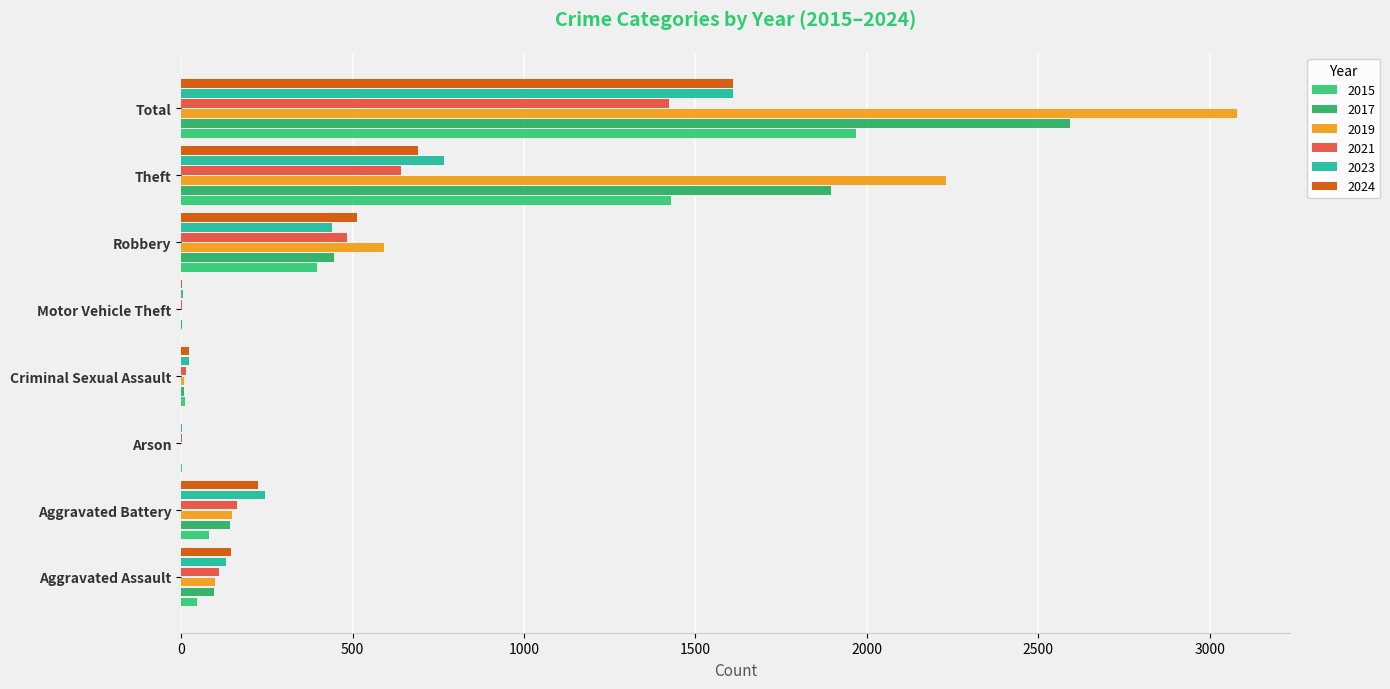

What are all the series names shown in the legend?

2015, 2017, 2019, 2021, 2023, 2024